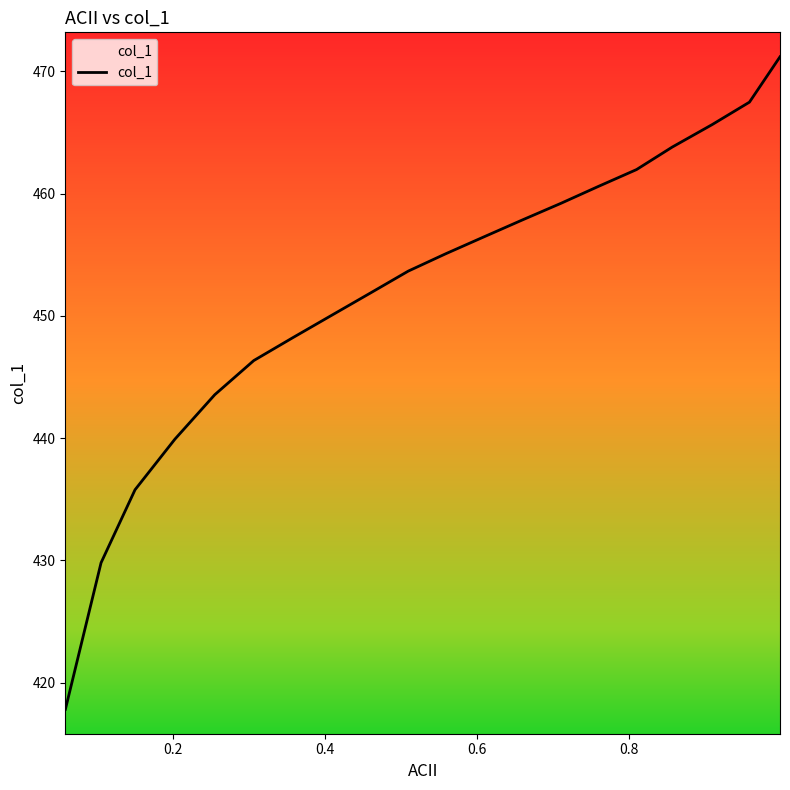

What is the difference between the maximum and minimum values?

53.4